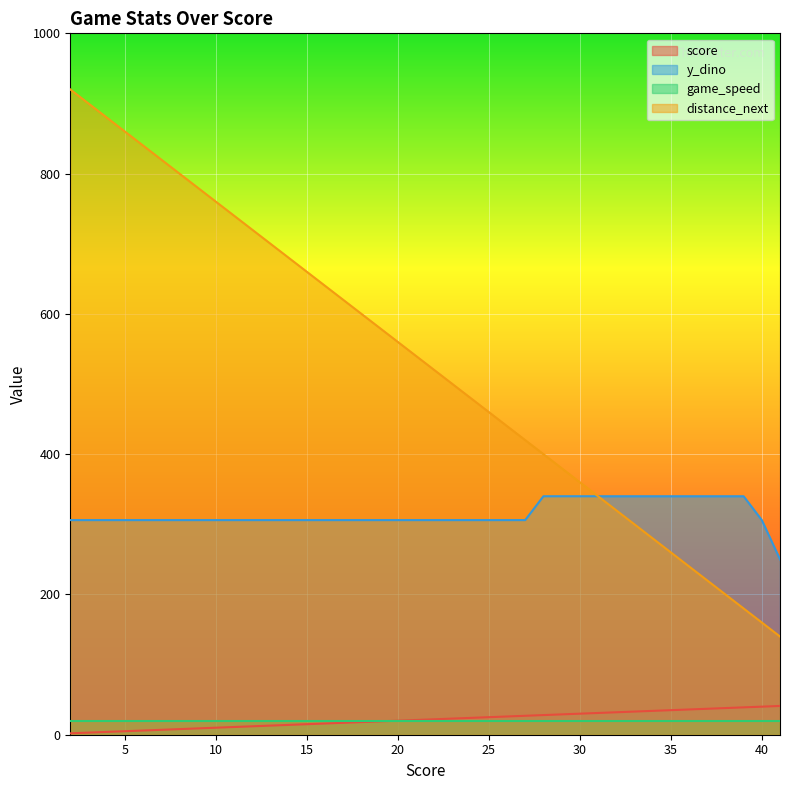

Which series has the largest total across all categories?

distance_next